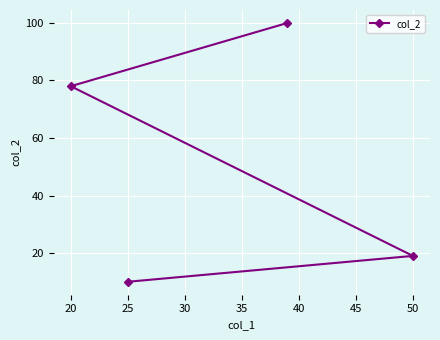

Approximately how many times larger is the value at 20 compared to 25?

7.8